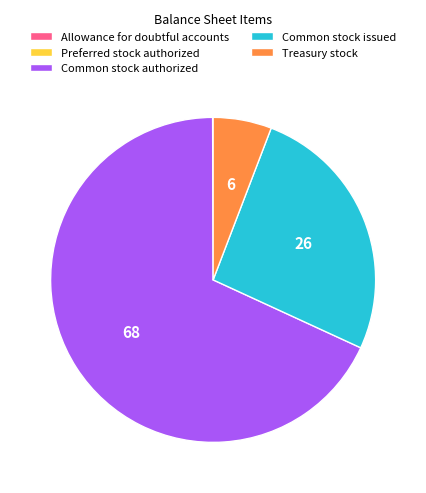

Combined, do Treasury stock and Common stock issued account for over 50%?

No